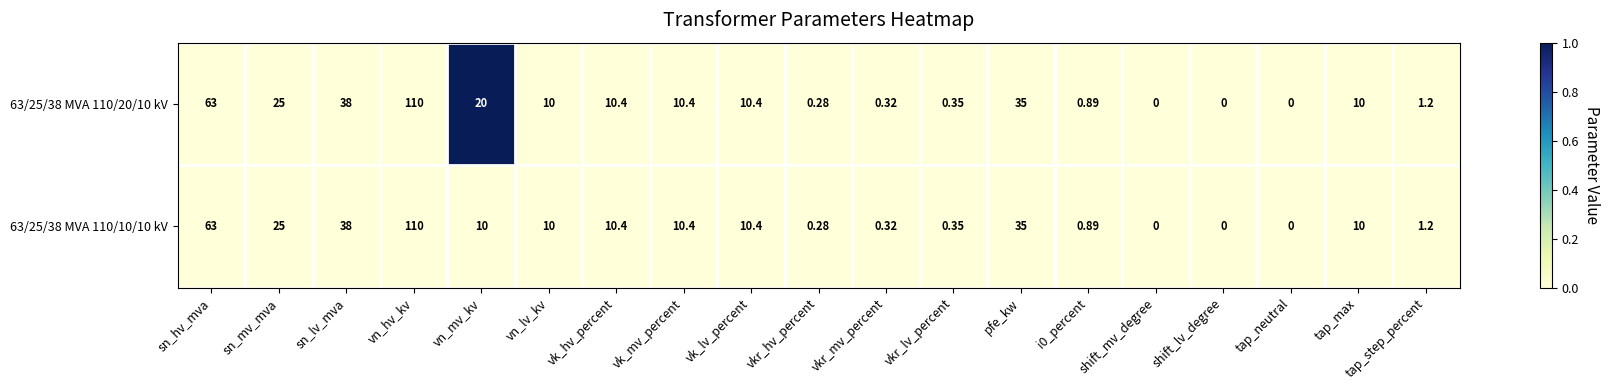

How many data points does each series have?

19